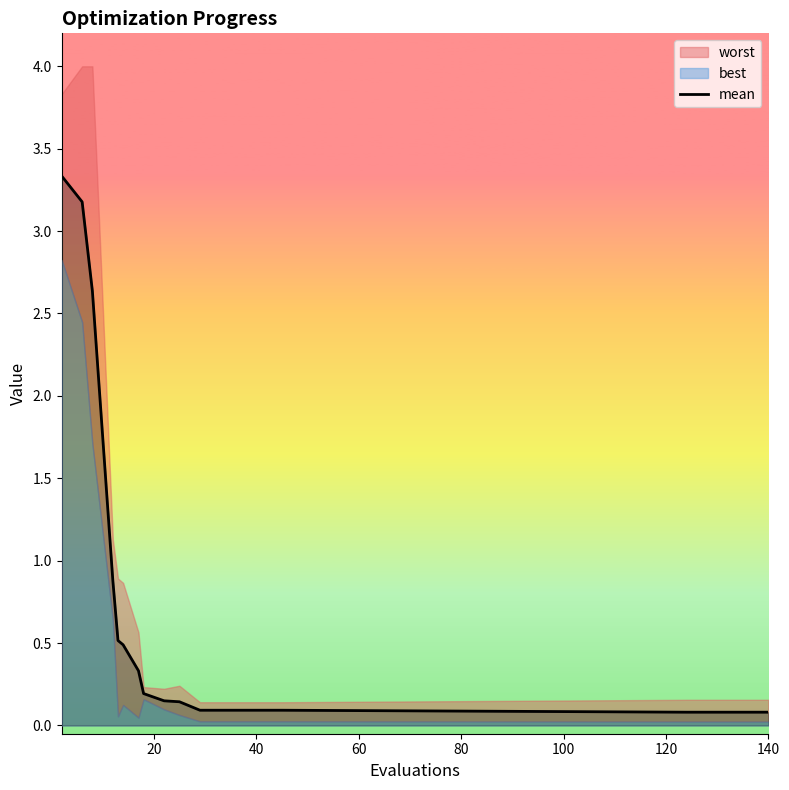

What is the maximum value for mean?

3.3